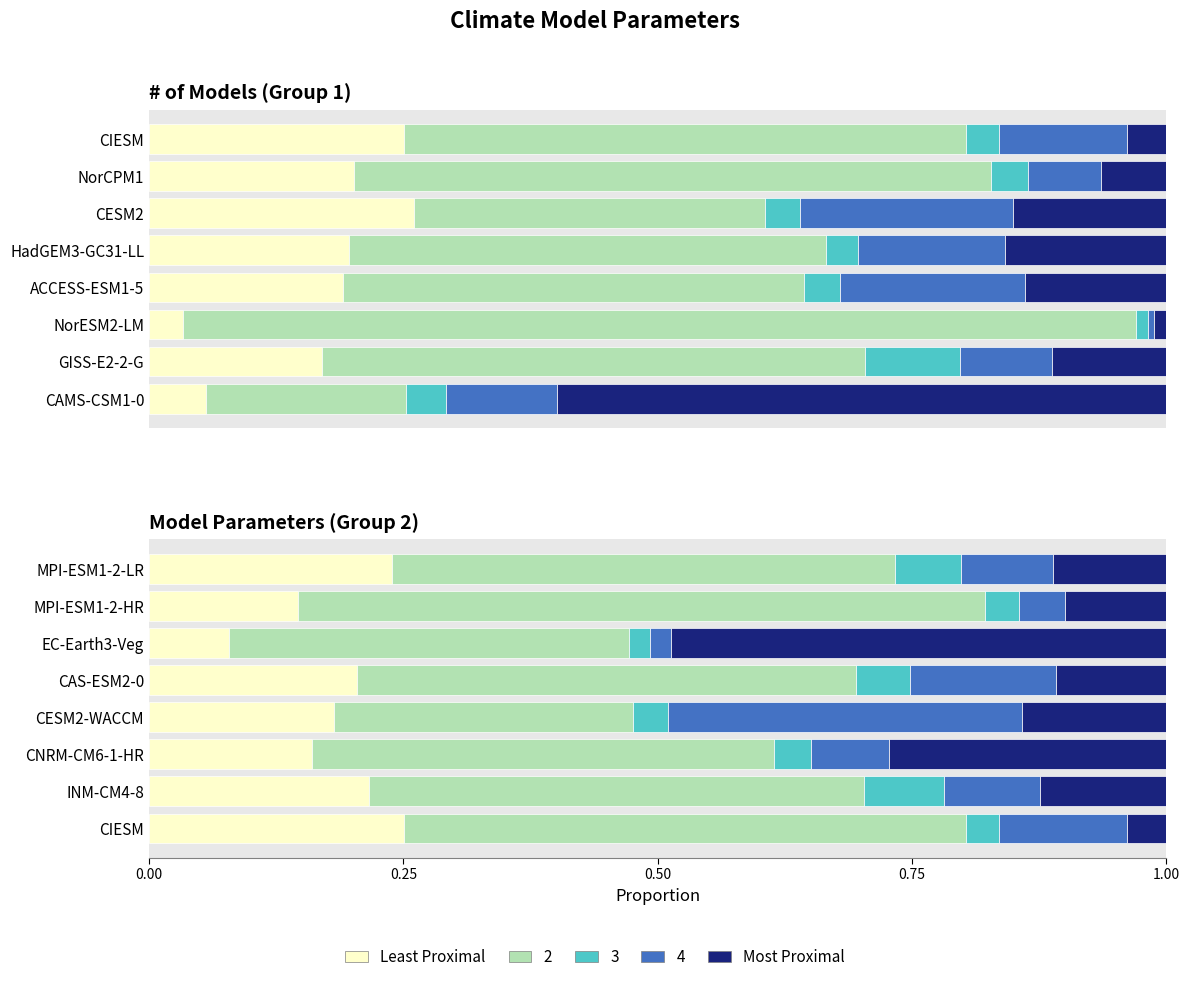

Rank the series at CIESM from lowest to highest value.

Most Proximal, Least Proximal